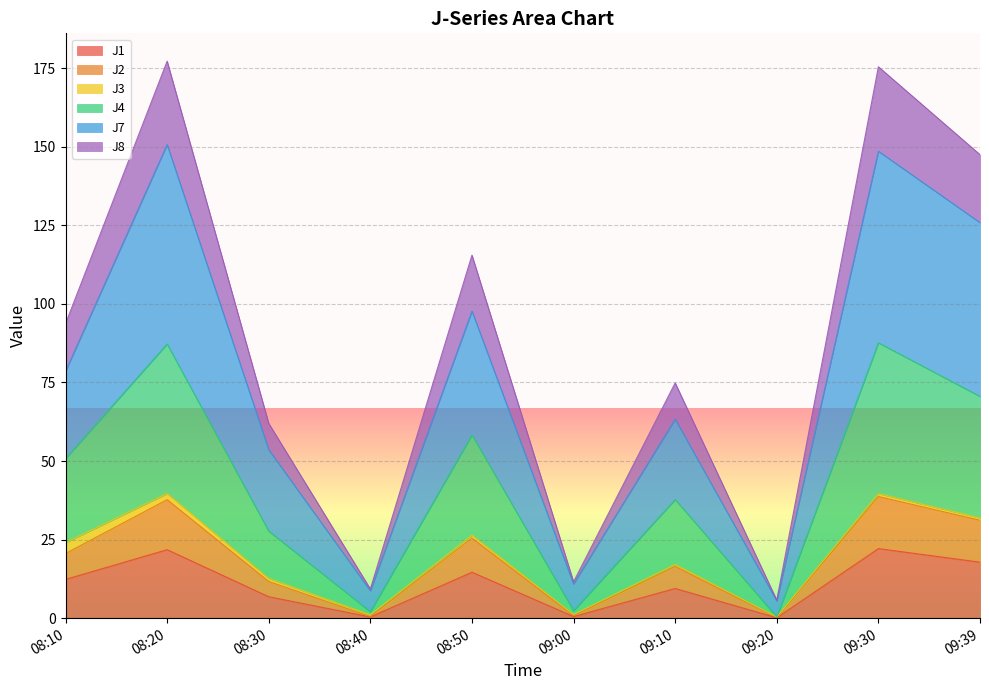

Where is the first local minimum for J7?

08:40